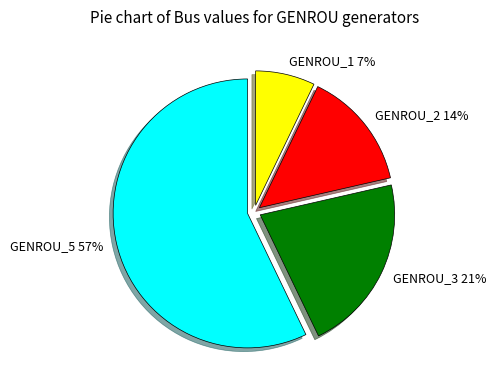

To the nearest percent, what percentage of the pie is GENROU_2?

14%